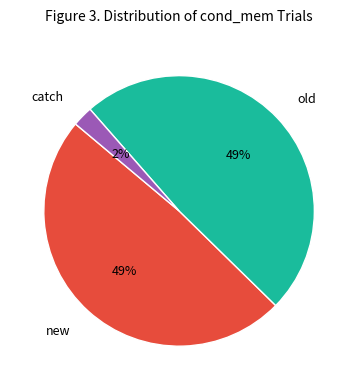

Does any single category account for the majority?

No